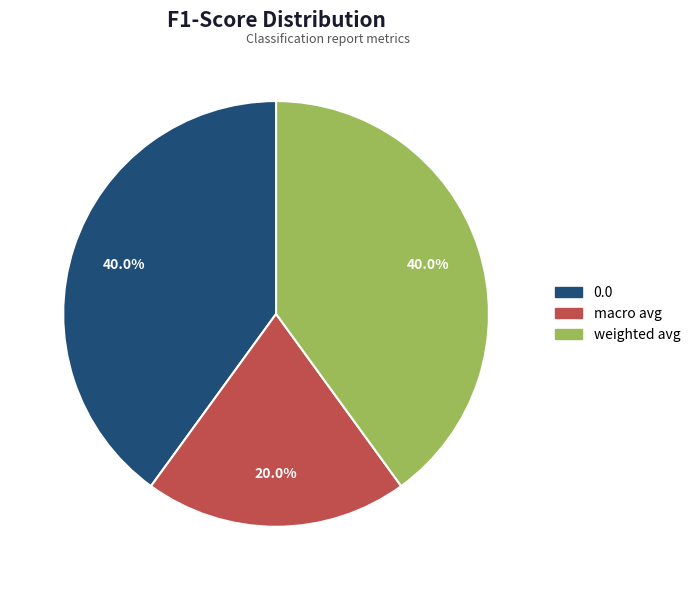

What percentage is the weighted avg slice, to the nearest percent?

40%